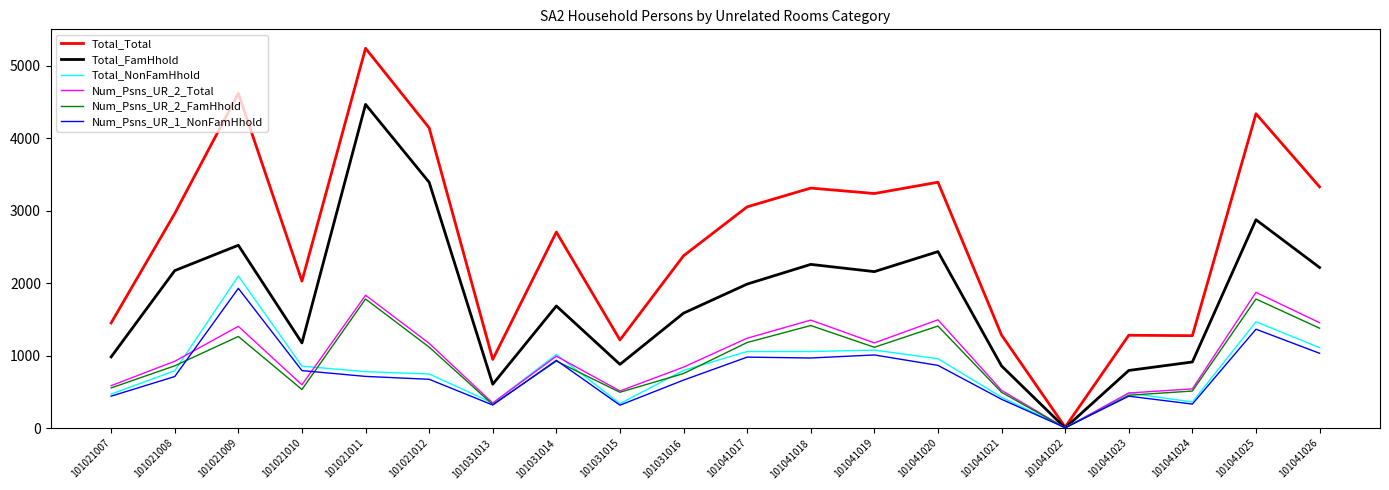

Is the value of Total_NonFamHhold at 101041021 greater than the value of Num_Psns_UR_2_Total at 101041021?

No